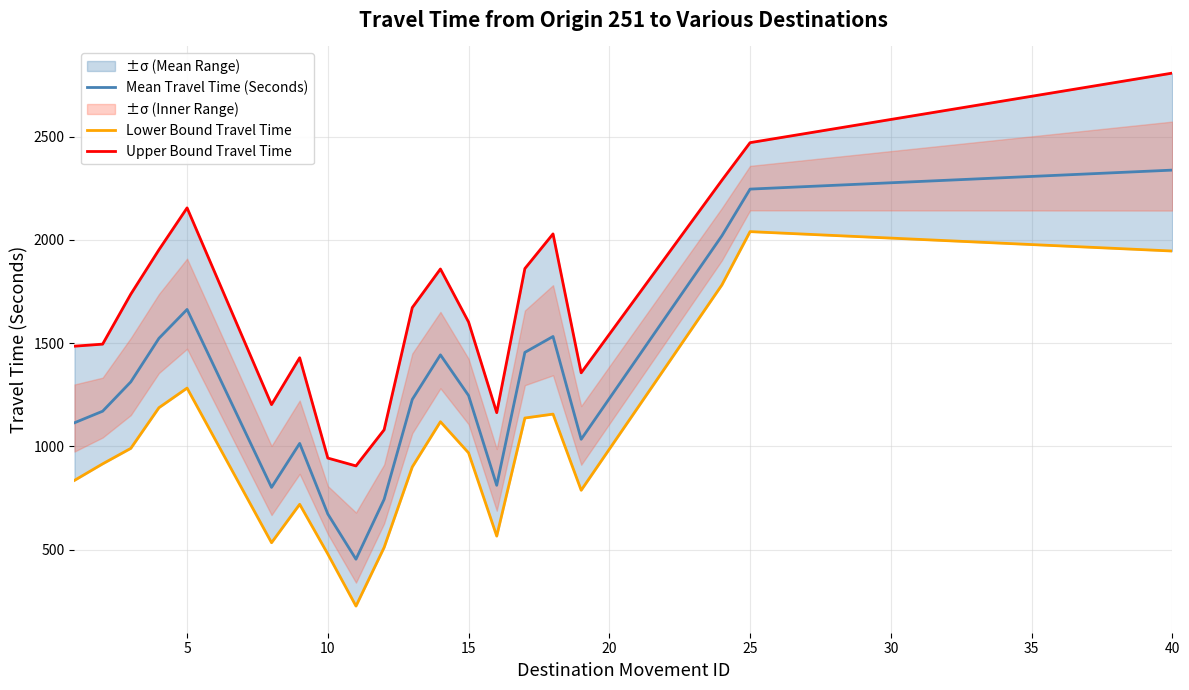

How many lines are shown in the chart?

3